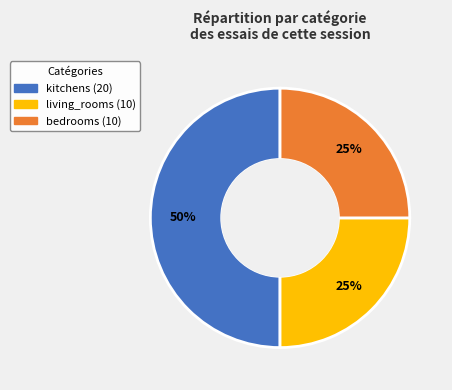

Which slice is the largest?

kitchens